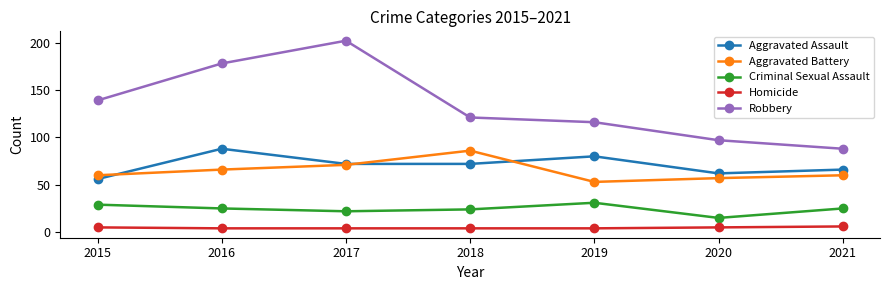

What is the approximate value of Aggravated Battery at 2019?

53